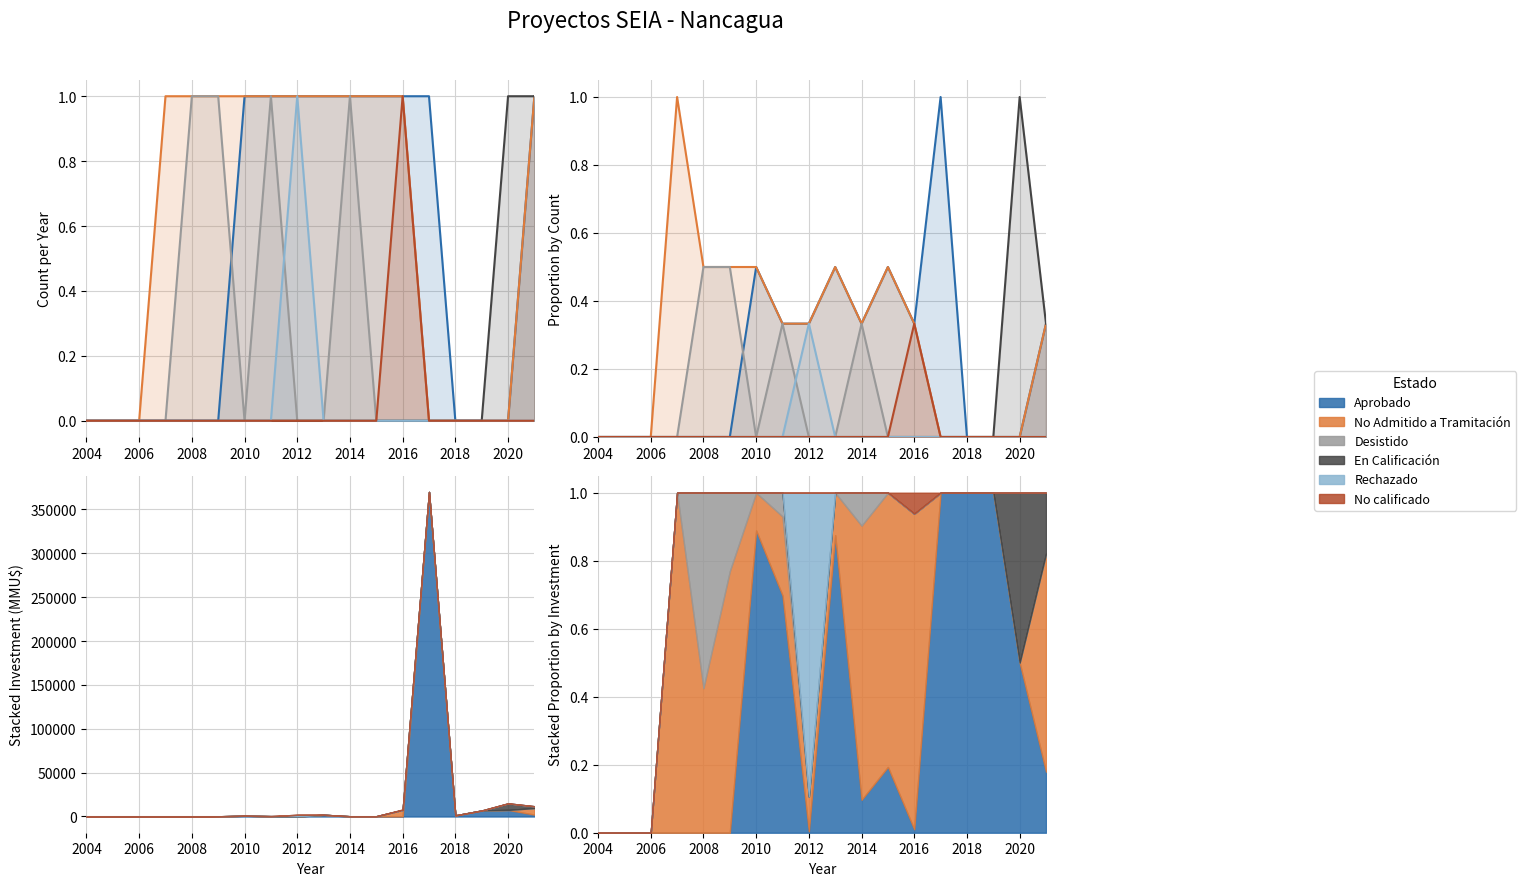

How many data points does each series have?

18